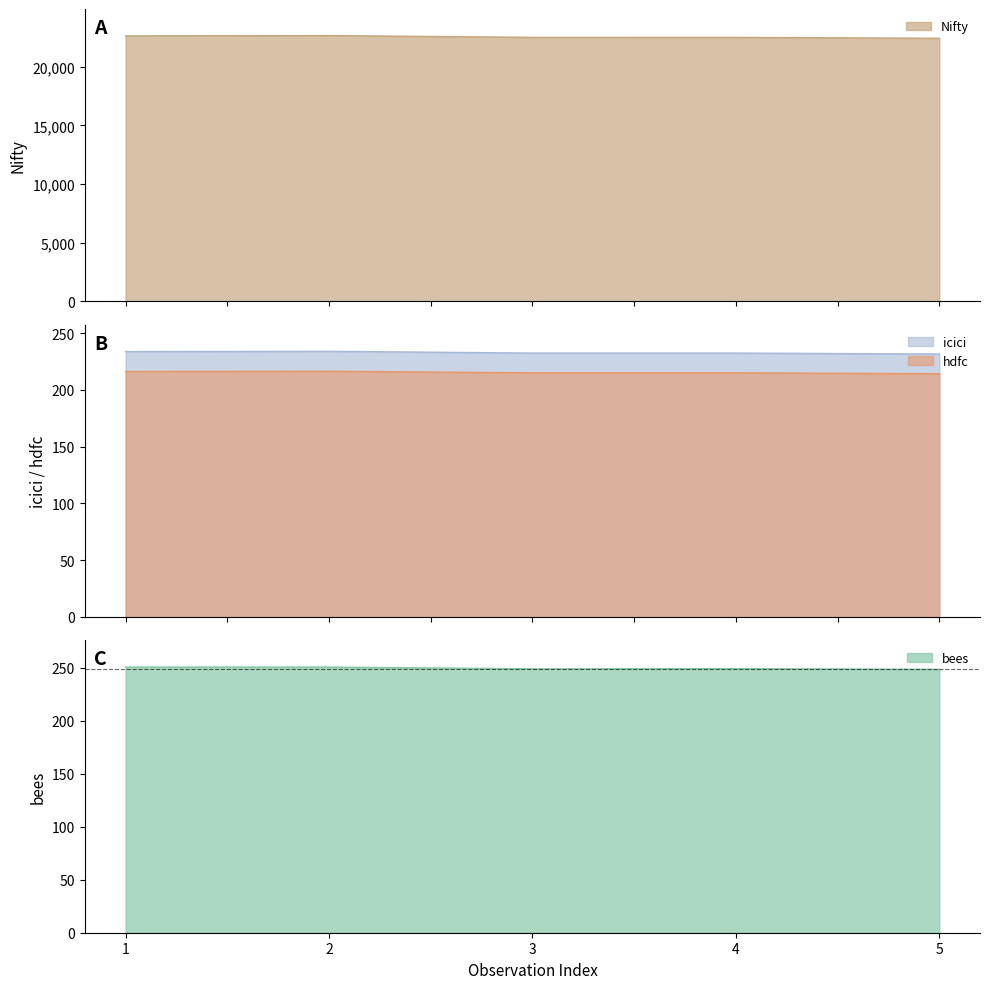

At which category does the chart reach its minimum across all series?

5